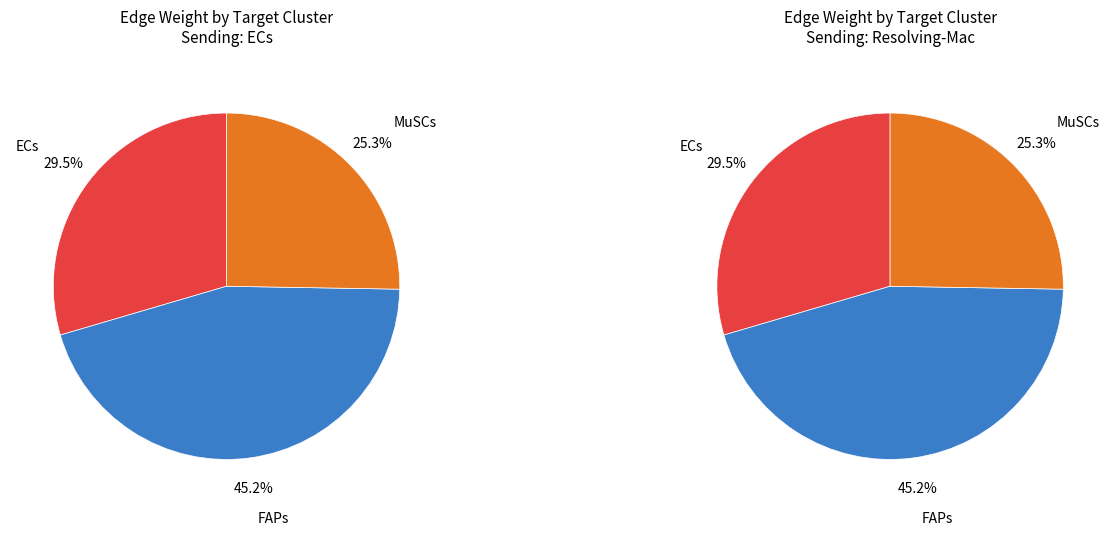

Is it true that ECs is 30% of the pie?

True